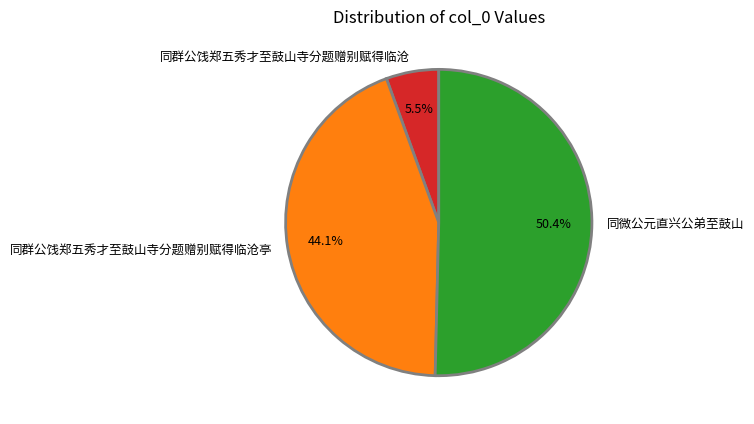

Does 同群公饯郑五秀才至鼓山寺分题赠别赋得临沧 represent more than half of the total?

No